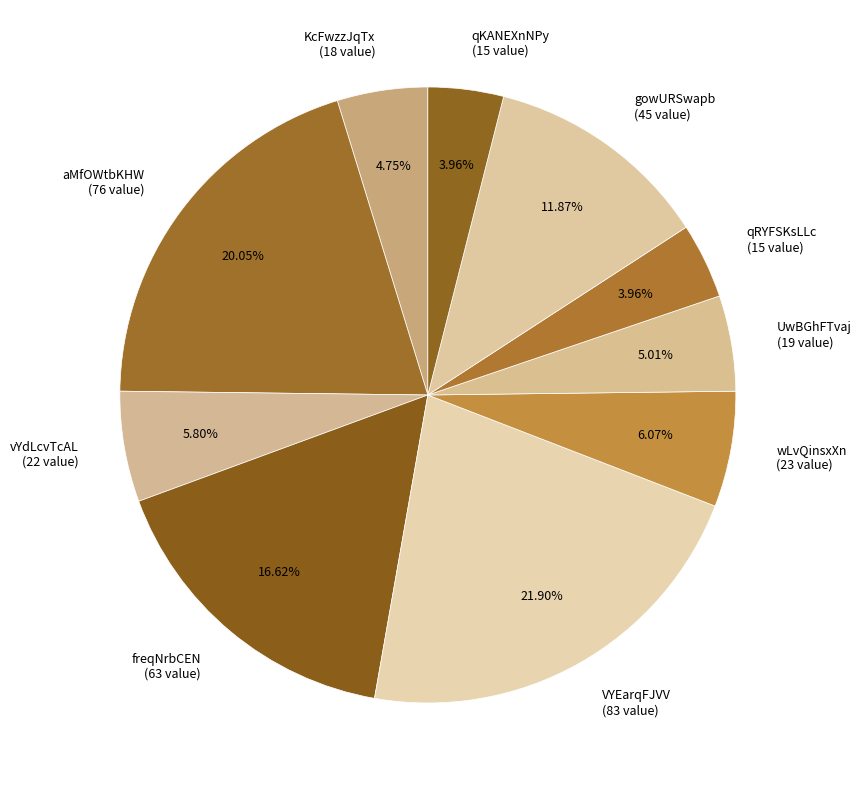

What is the ratio of the value at qKANEXnNPy to the value at UwBGhFTvaj?

0.8